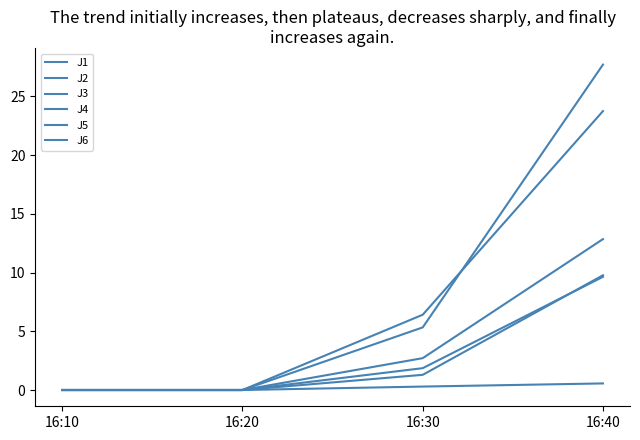

Which series has the largest total across all categories?

J4